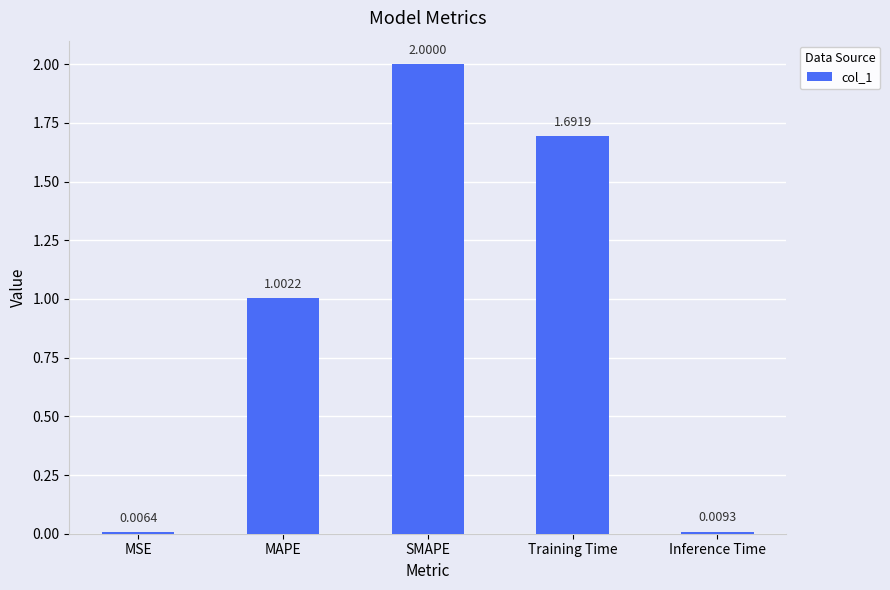

Between Inference Time and MSE, which is larger?

Inference Time